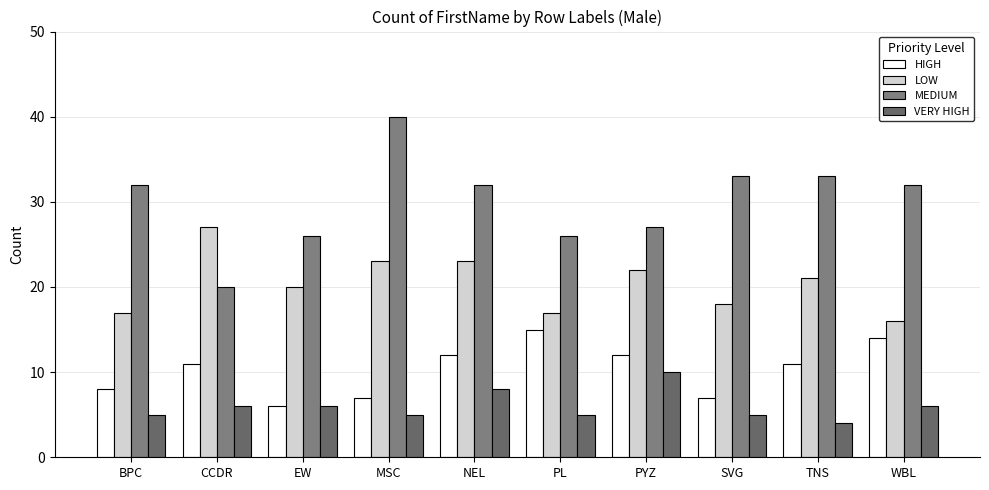

Are the bars grouped side by side (vs. stacked)?

Yes